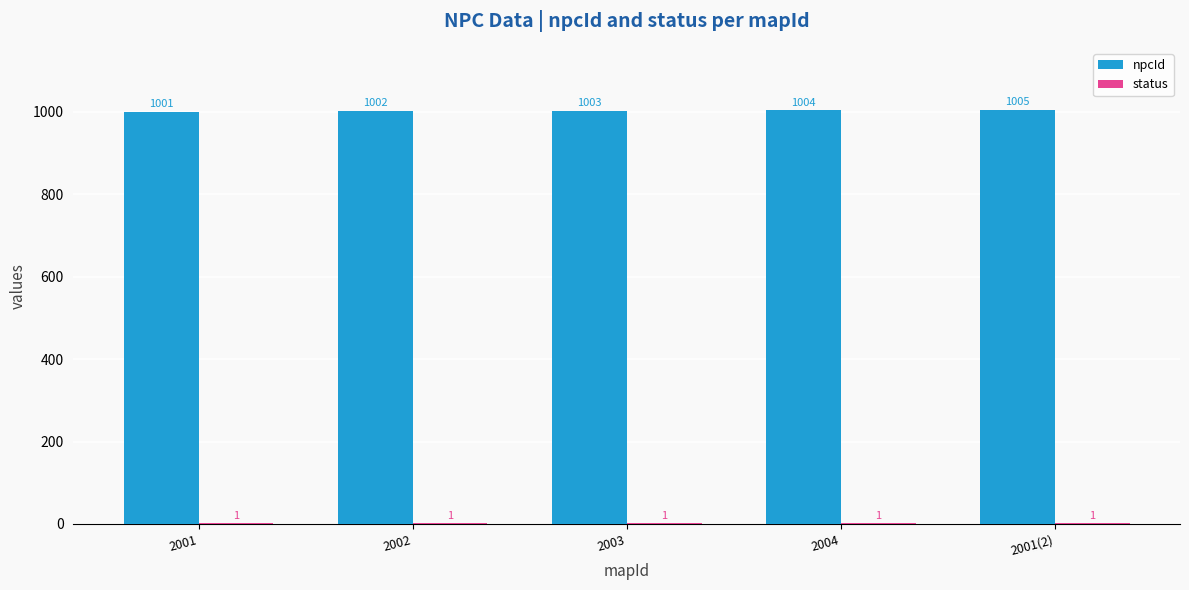

Which series changed the most between 2002 and 2004?

npcId